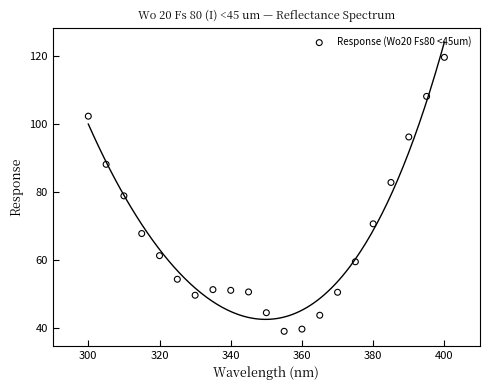

What is the range of Y values (max minus min)?

80.4